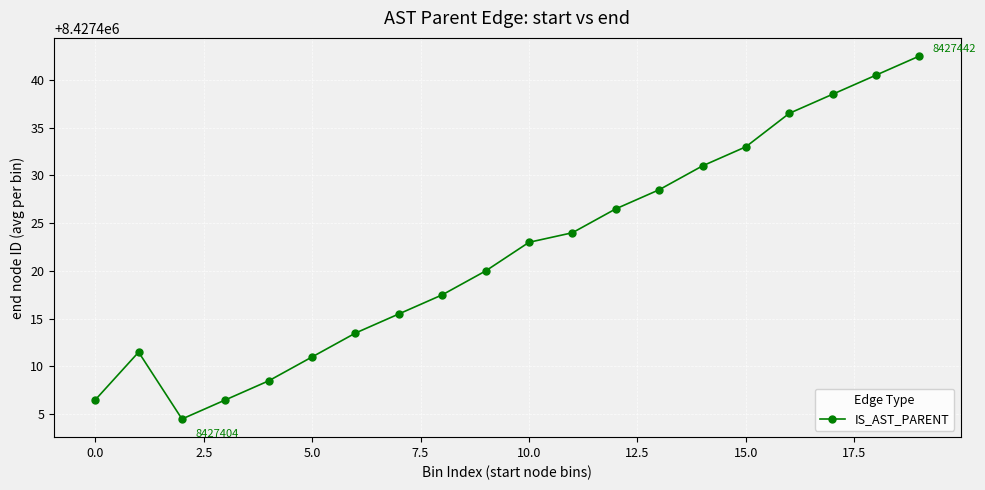

How many values are below 8427423?

10